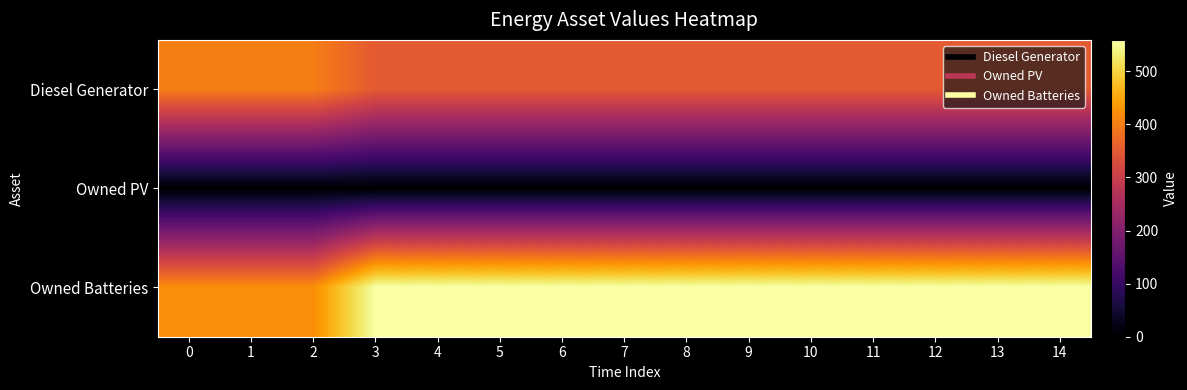

Which series changed the most between 5 and 8?

Diesel Generator